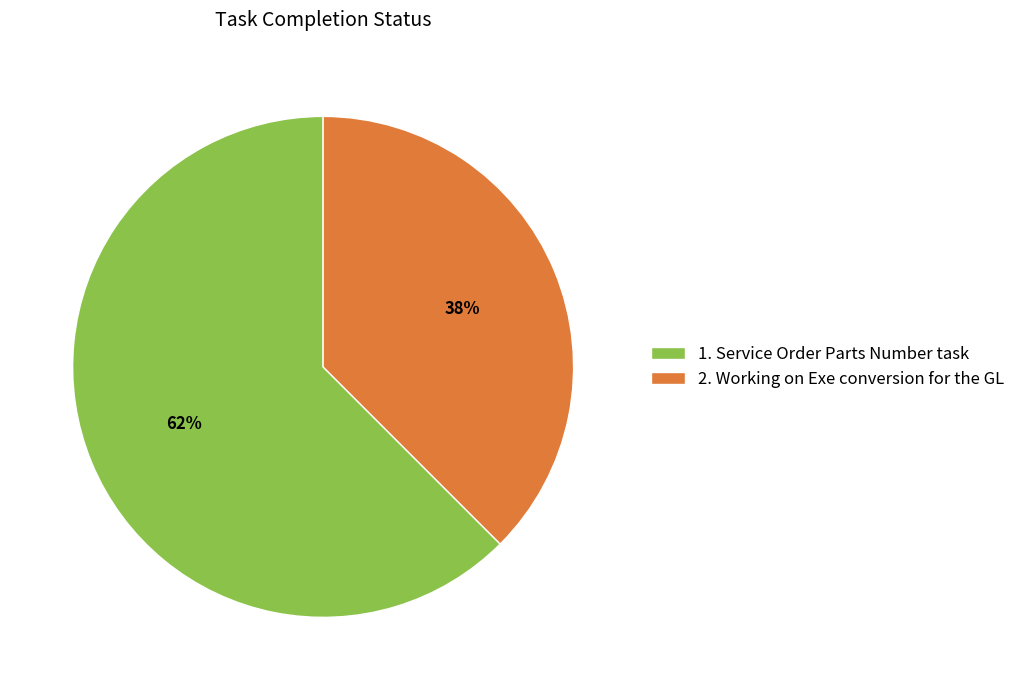

Is it true that 1. Service Order Parts Number task is 62% of the pie?

True